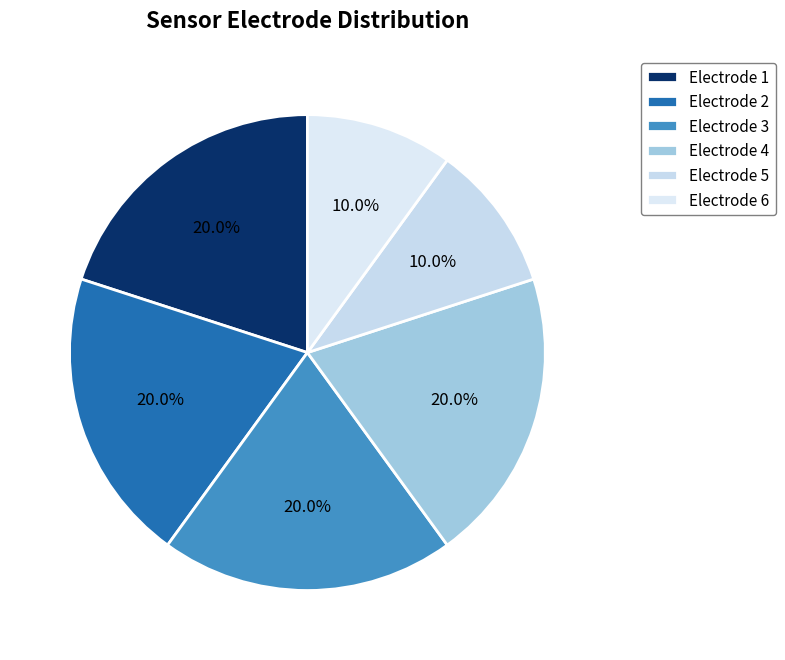

Is there a majority slice in this chart?

No